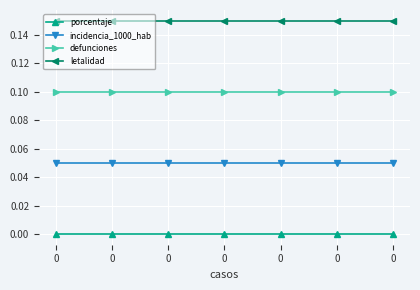

The incidencia_1000_hab series shows 0.0 at 0. True or false?

False